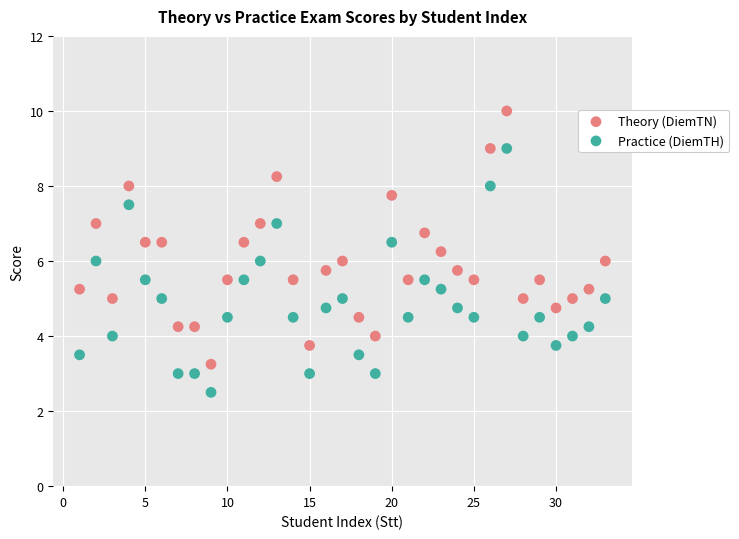

What is the X range (max minus min) for the scatter plot?

32.0